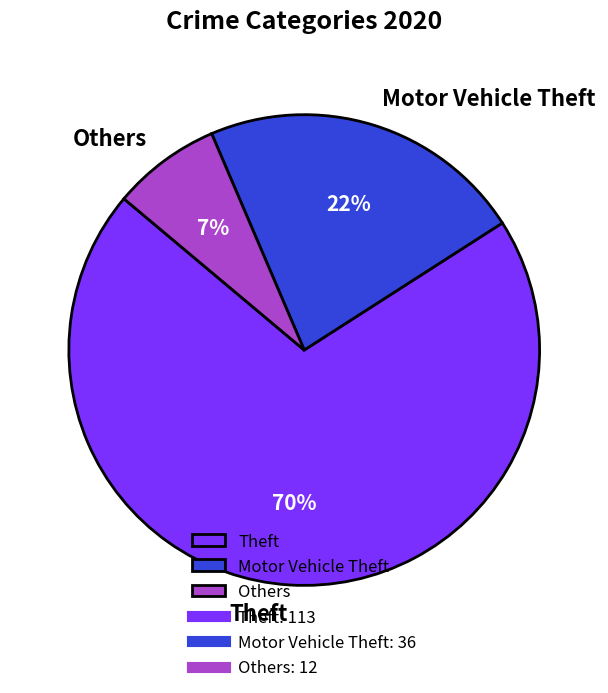

What is the smallest slice in the pie chart?

Others